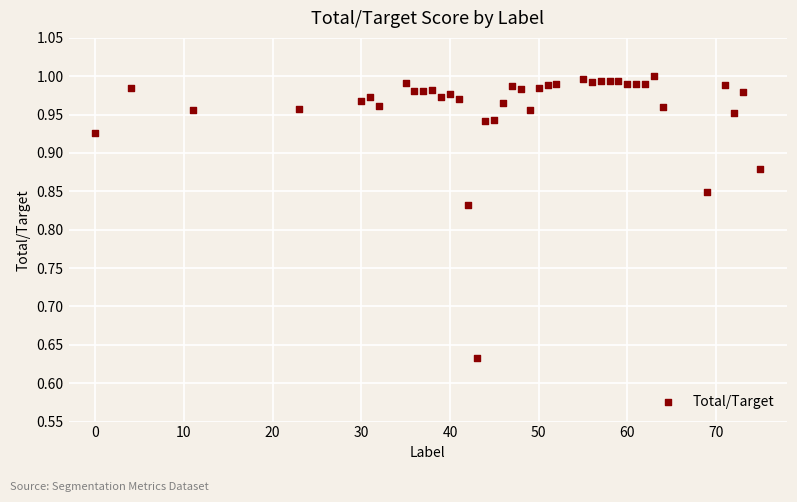

What is the range of X values (max minus min)?

75.0